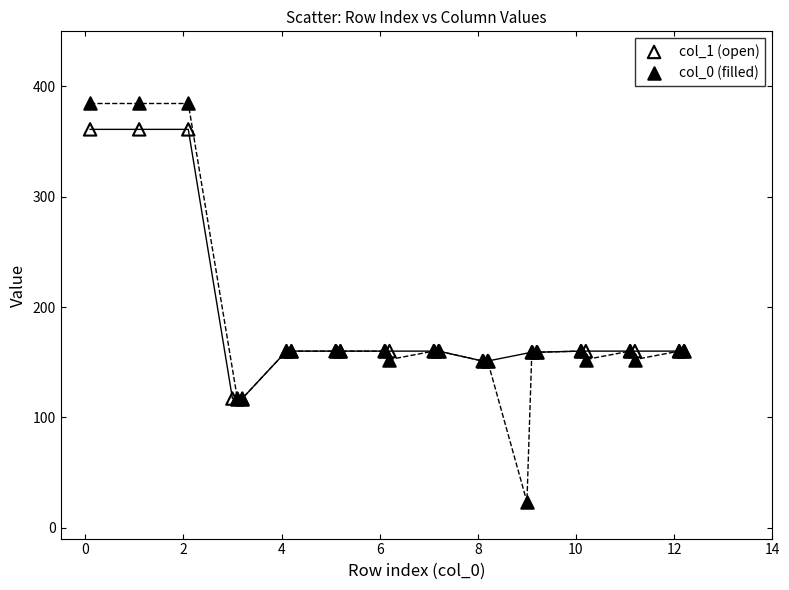

Which series reaches the minimum Y coordinate?

col_0 (filled)